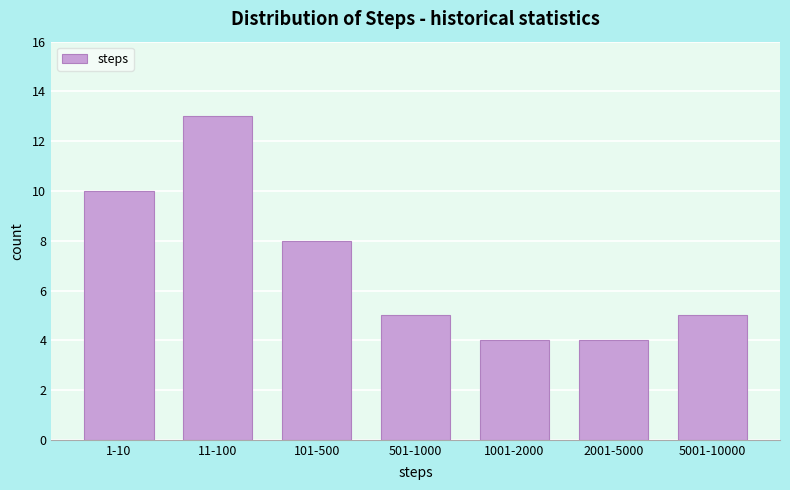

Reading left to right, transcribe all the data shown in this chart.

1-10=10	11-100=13	101-500=8	501-1000=5	1001-2000=4	2001-5000=4	5001-10000=5